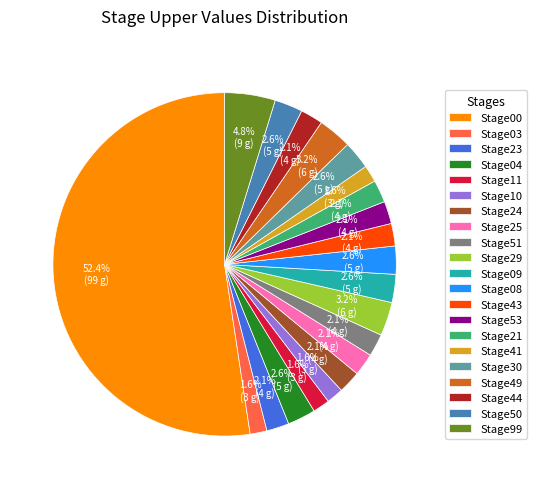

Is there any slice that represents more than half of the pie?

Yes